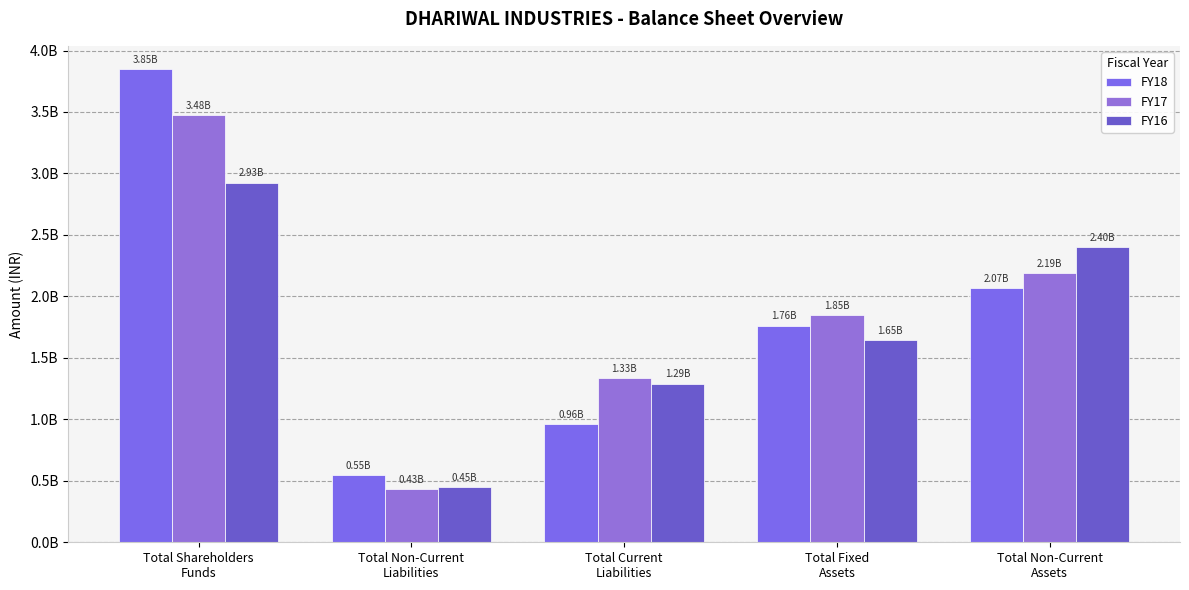

What is the value of the FY18 bar at the 2nd from the left?

548557778